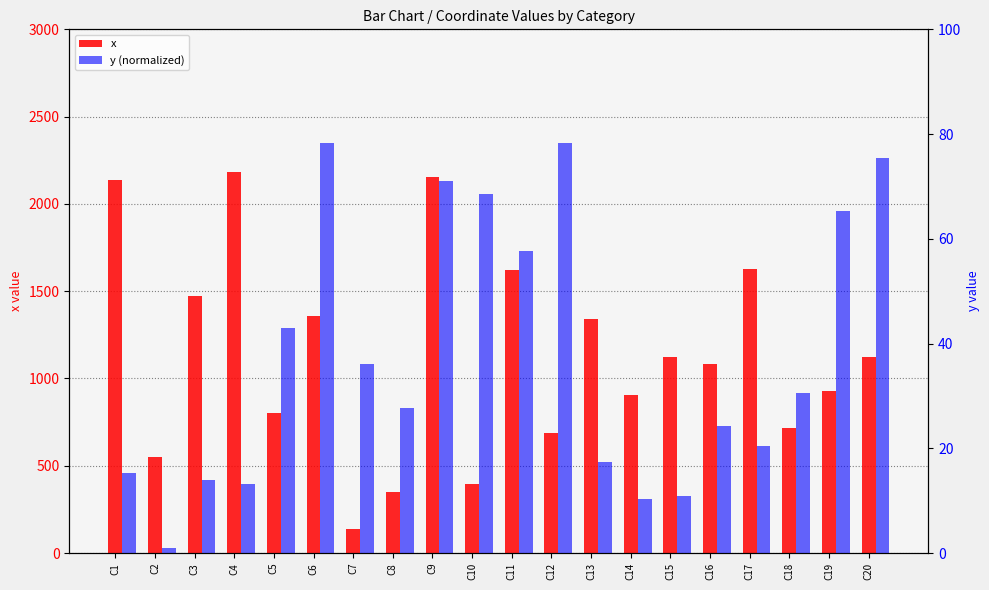

Rank the series at C10 from highest to lowest value.

x, y (normalized)